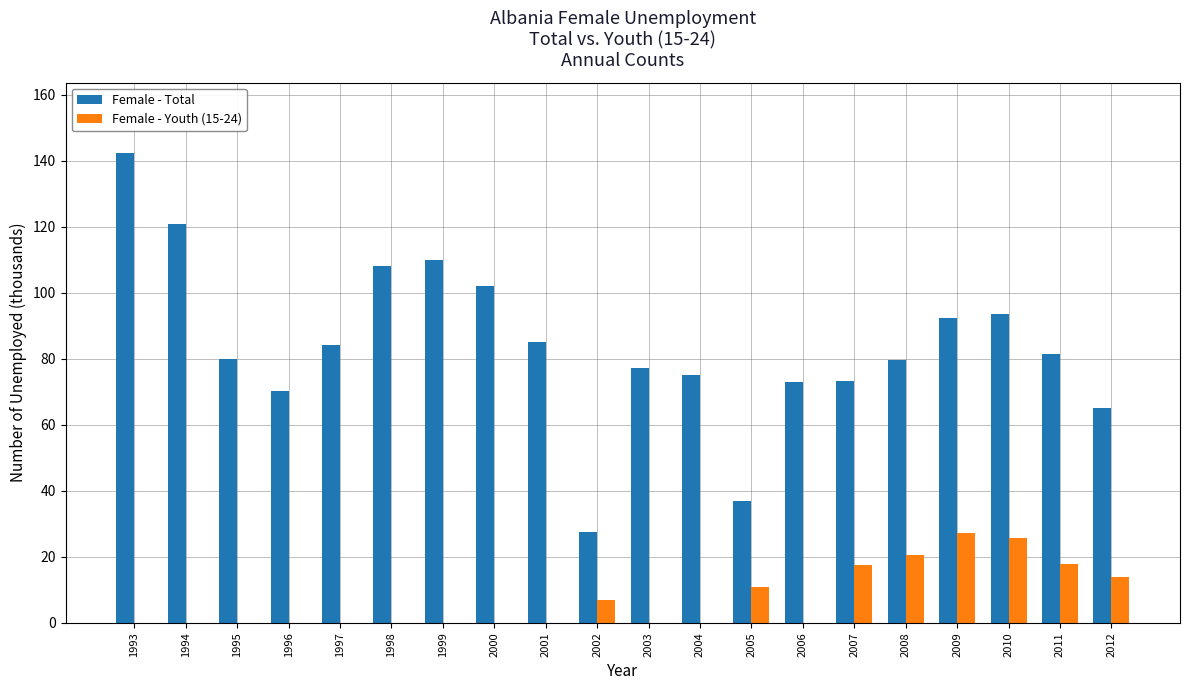

Which series changed the most between 2008 and 2009?

Female - Total